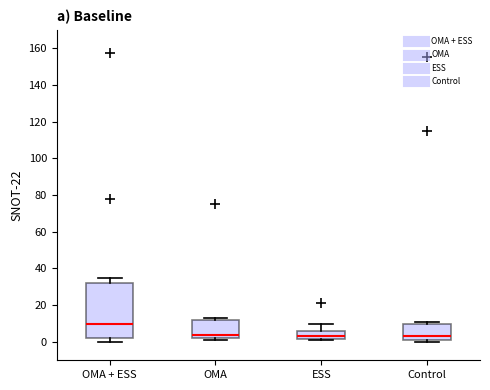

Which box has the highest median line?

OMA + ESS